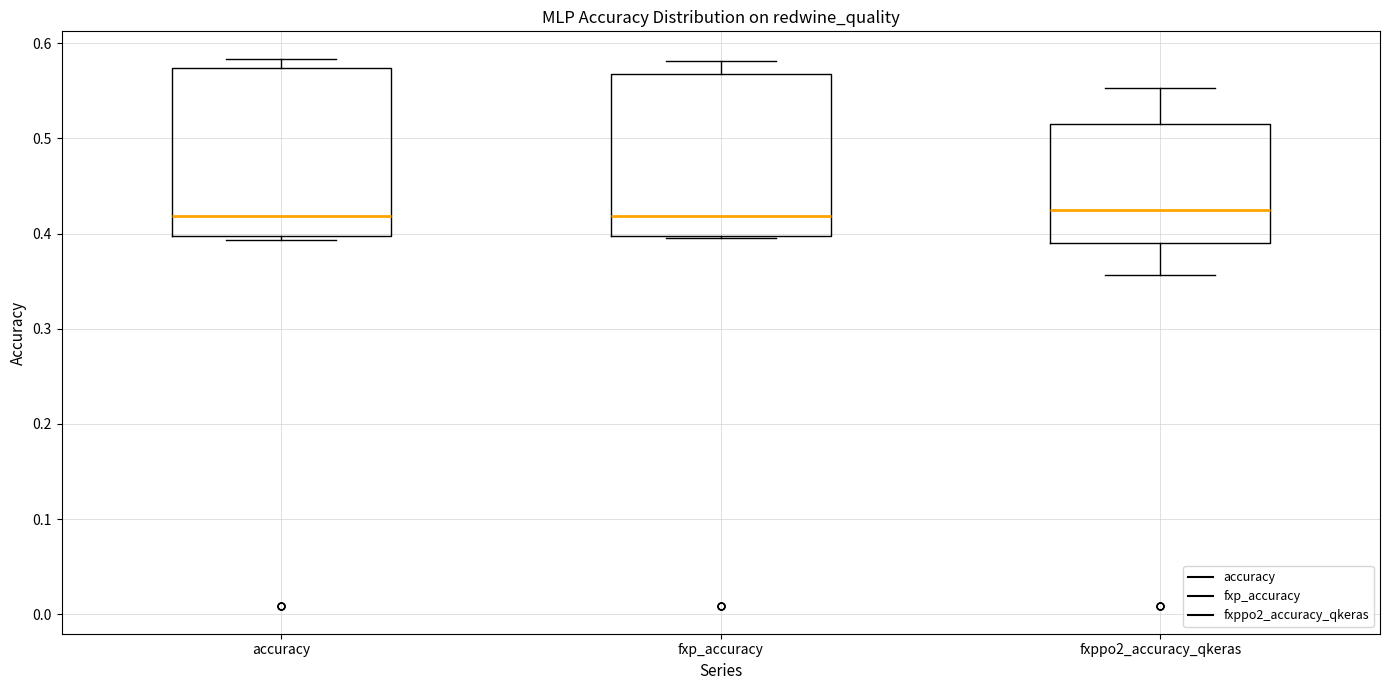

Where does the lower whisker of the box for fxppo2_accuracy_qkeras end on the y-axis? The values are not printed on the chart, so give them approximately, as read against the axis.

0.36